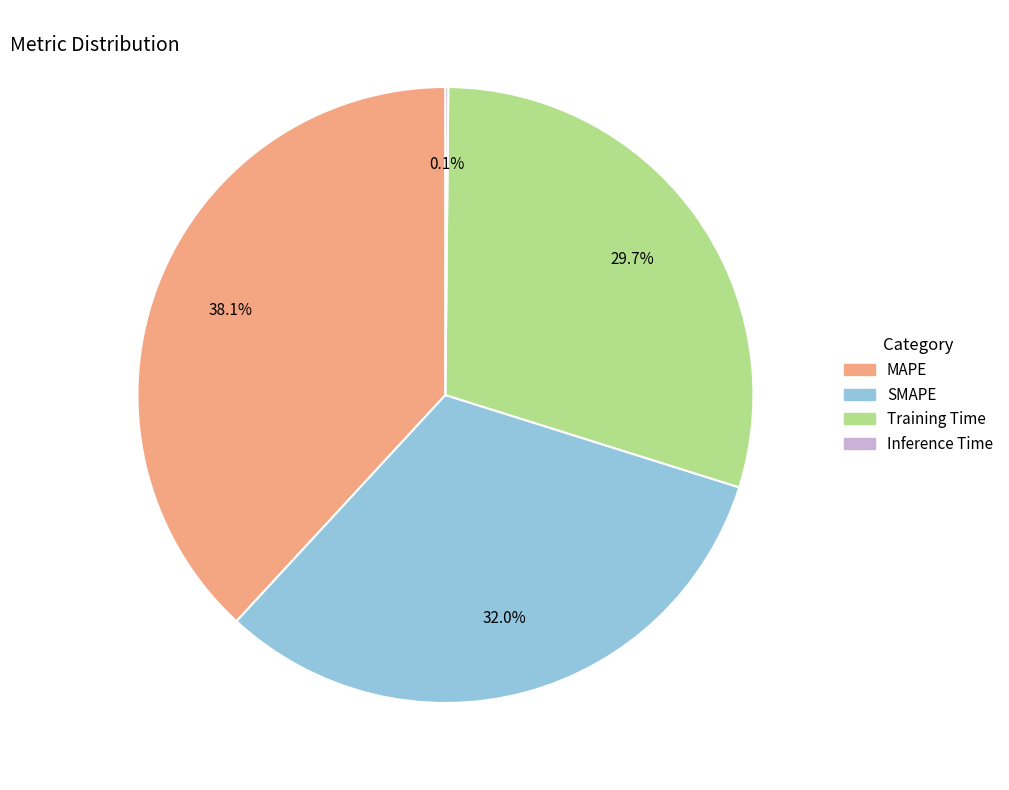

Which slice is the largest?

MAPE